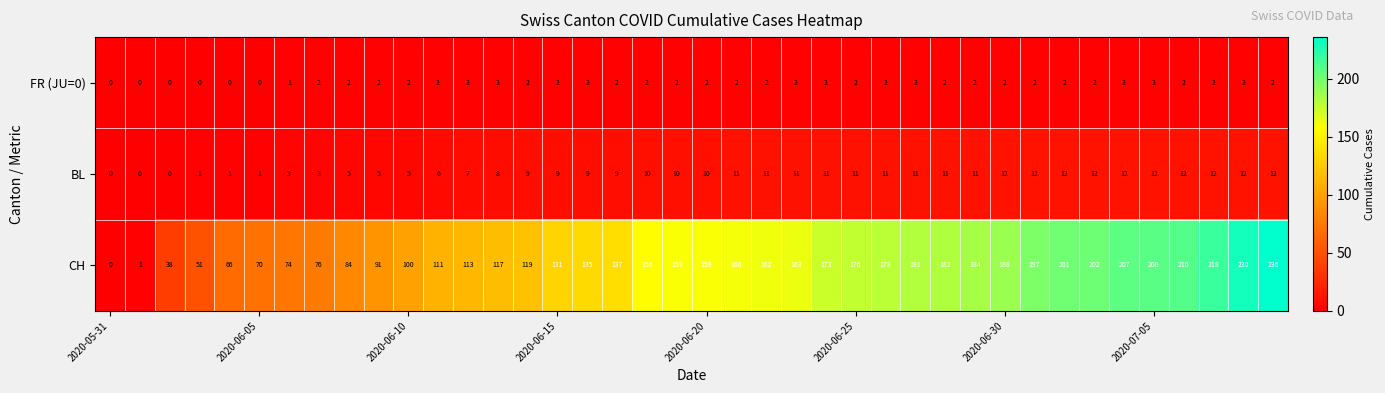

Count the number of categories in the chart.

40